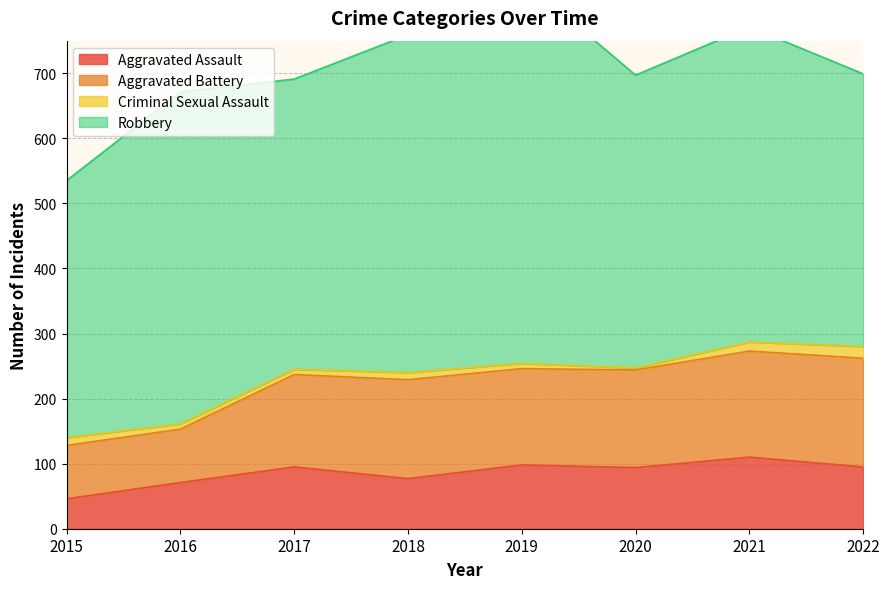

Is it true that Aggravated Assault equals 143 at 2021?

False